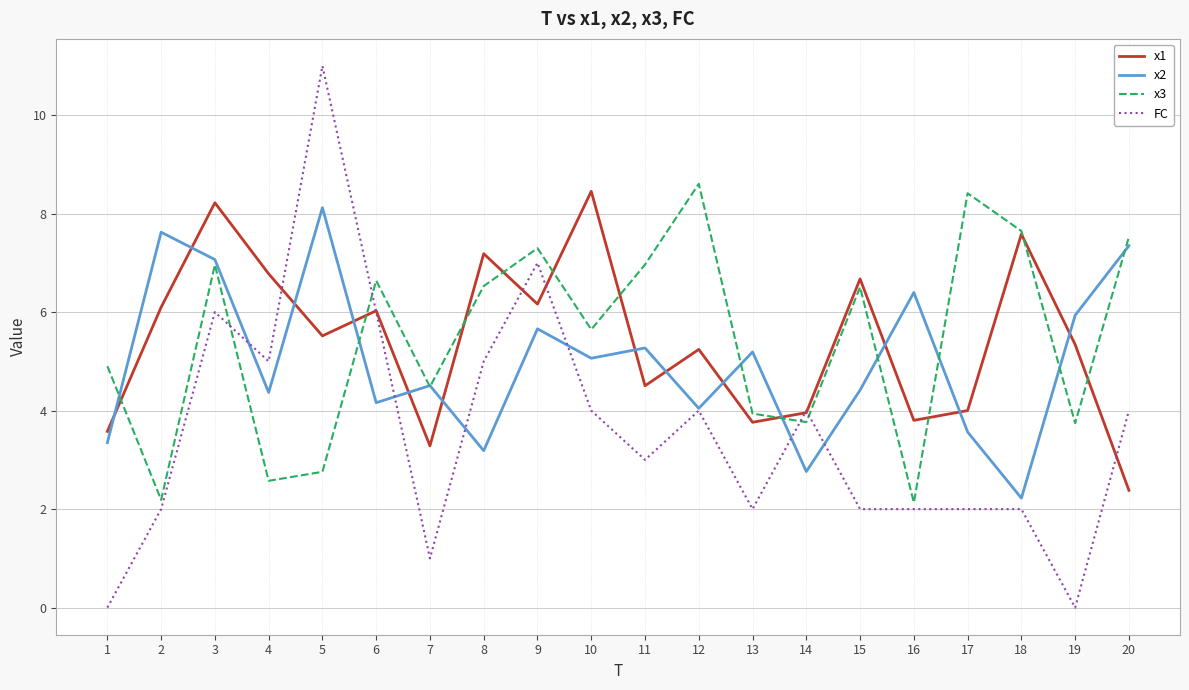

At which category does the chart reach its peak across all series?

5